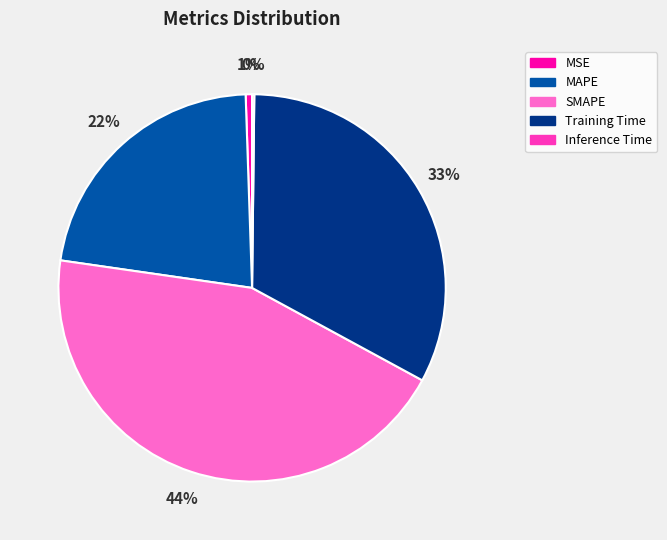

To the nearest percent, what portion does SMAPE represent?

44%